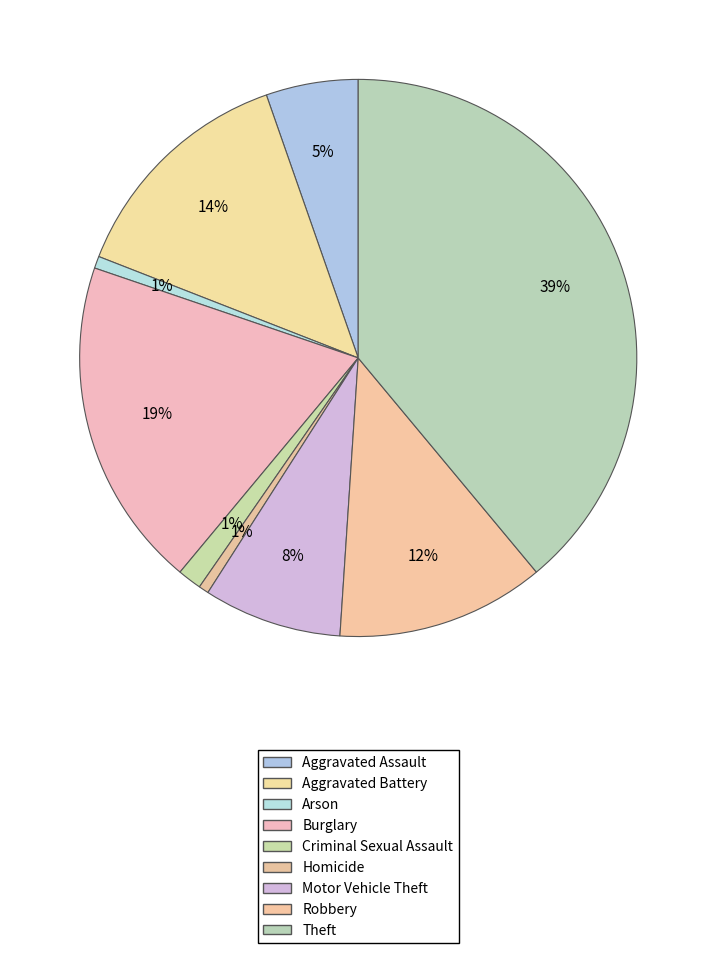

Which has a higher value, Burglary or Robbery?

Burglary